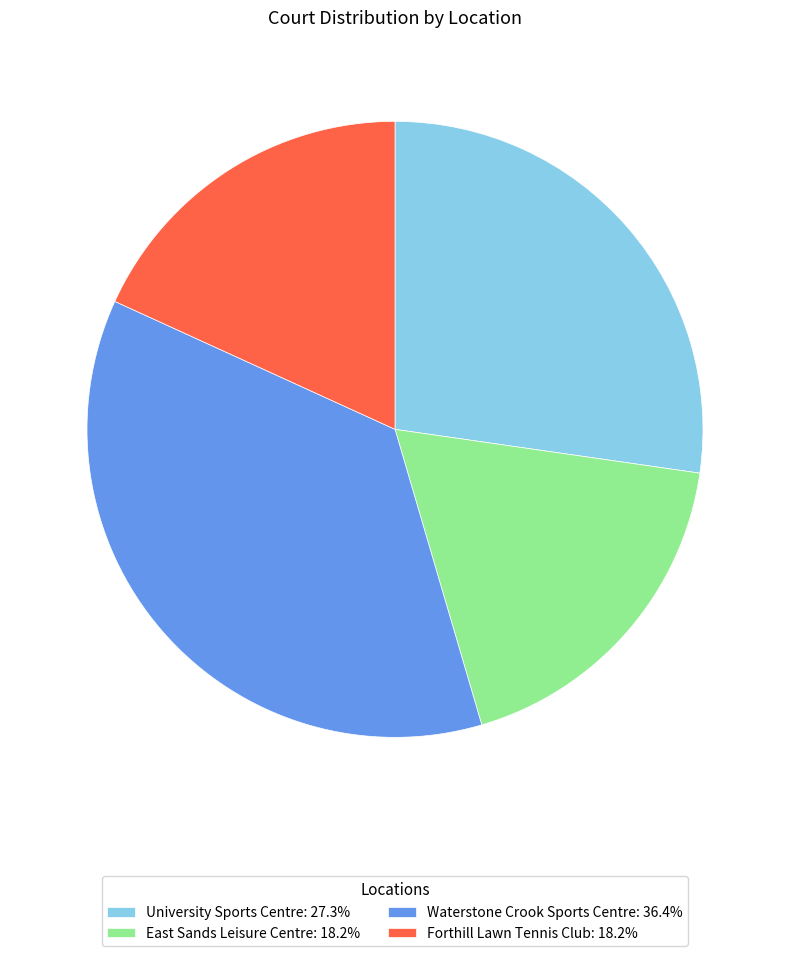

Does Forthill Lawn Tennis Club represent more than half of the total?

No